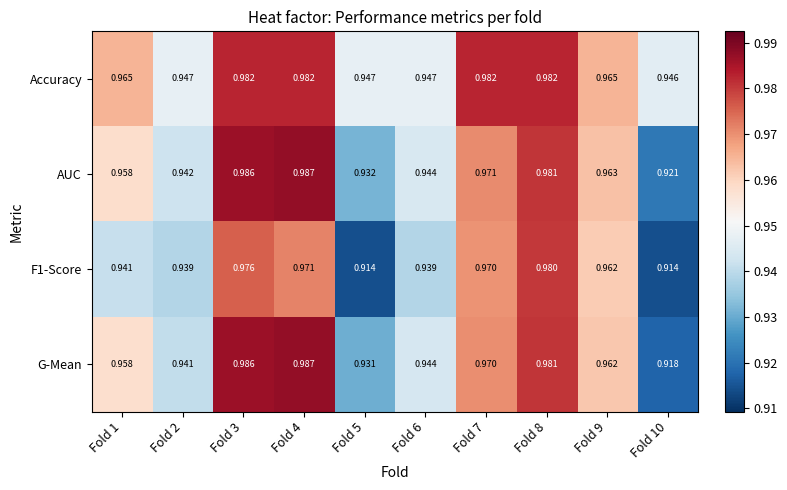

Which series changed the most between Fold 7 and Fold 8?

G-Mean